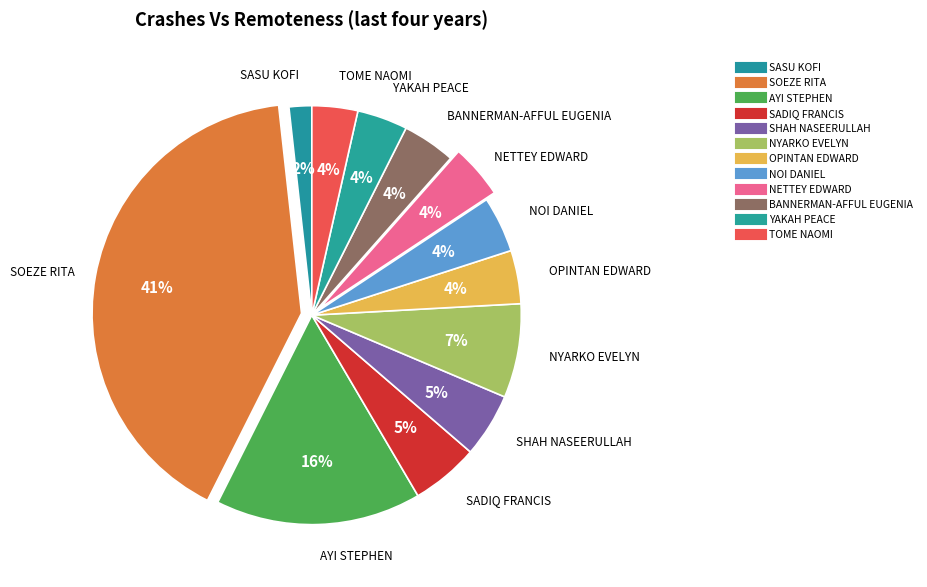

How many segments does this pie chart have?

12